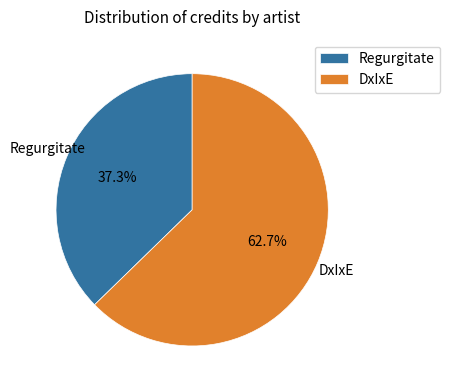

To the nearest percent, what percentage of the pie is Regurgitate?

37%